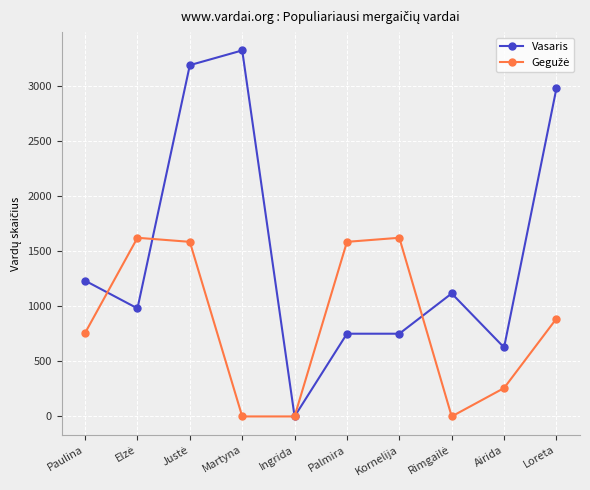

At how many categories does at least one series exceed 3312?

1